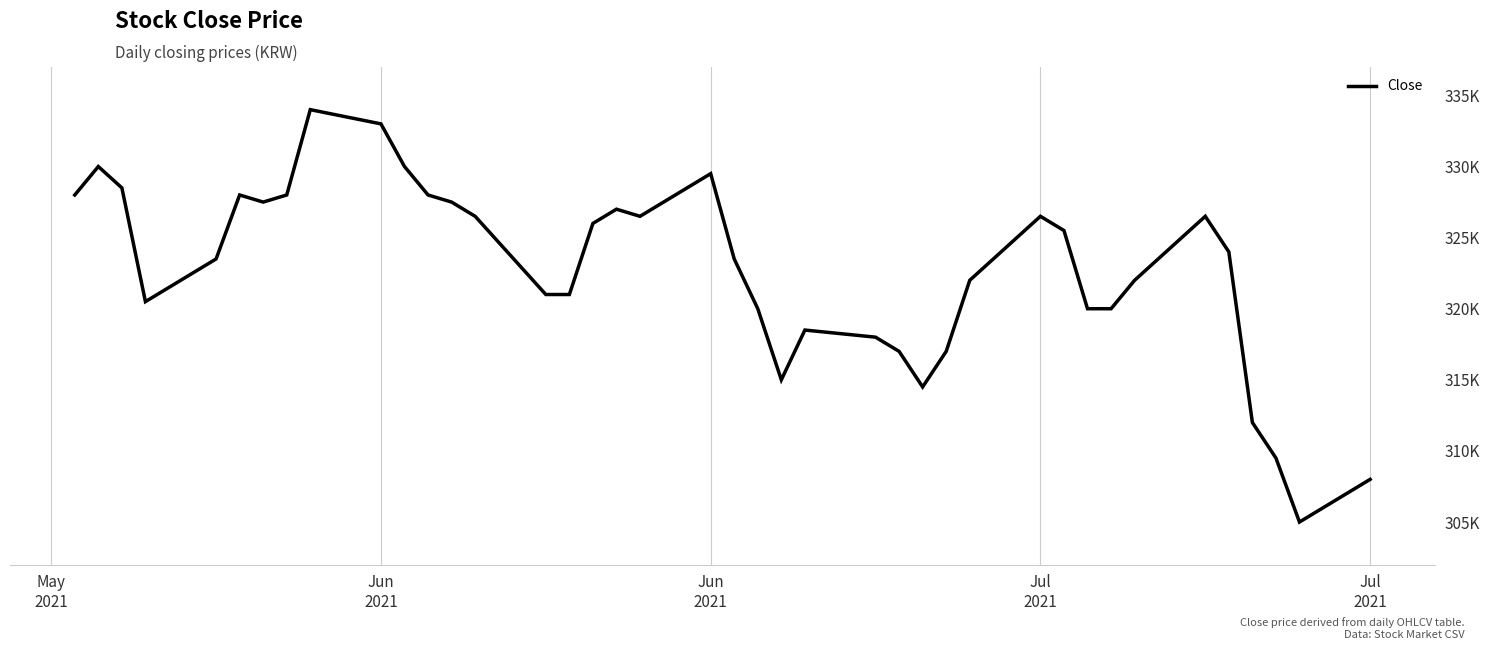

Is this an area chart (filled region under the line)?

No